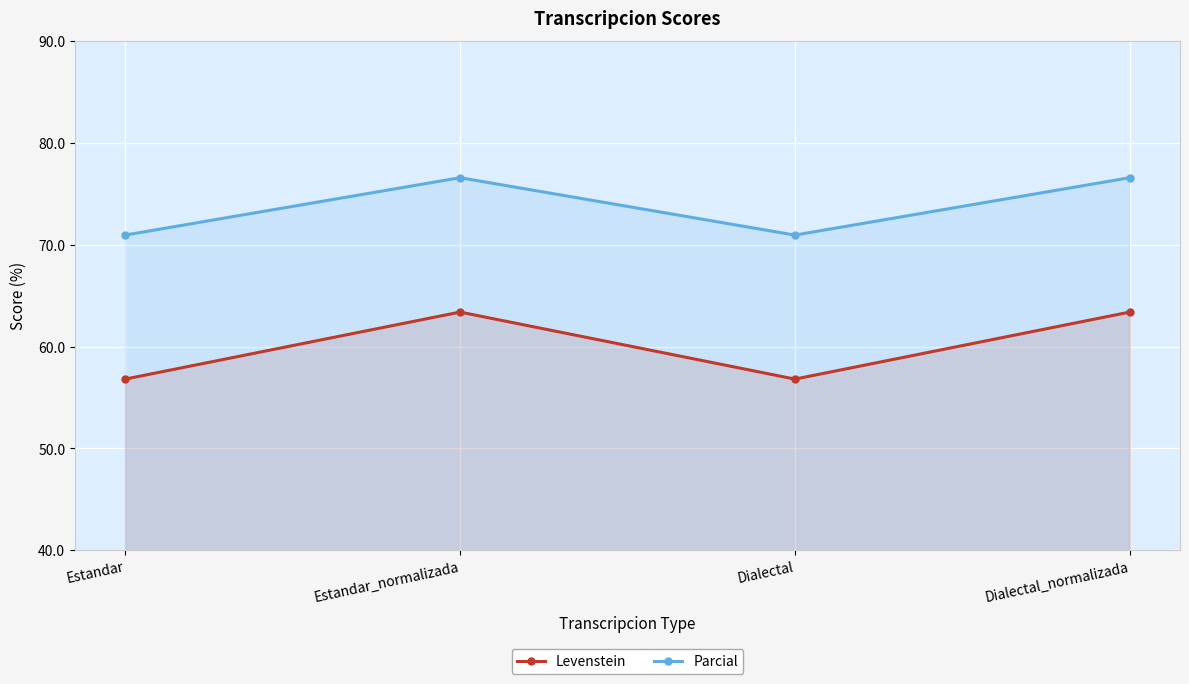

What is the sum of all Levenstein values?

240.4